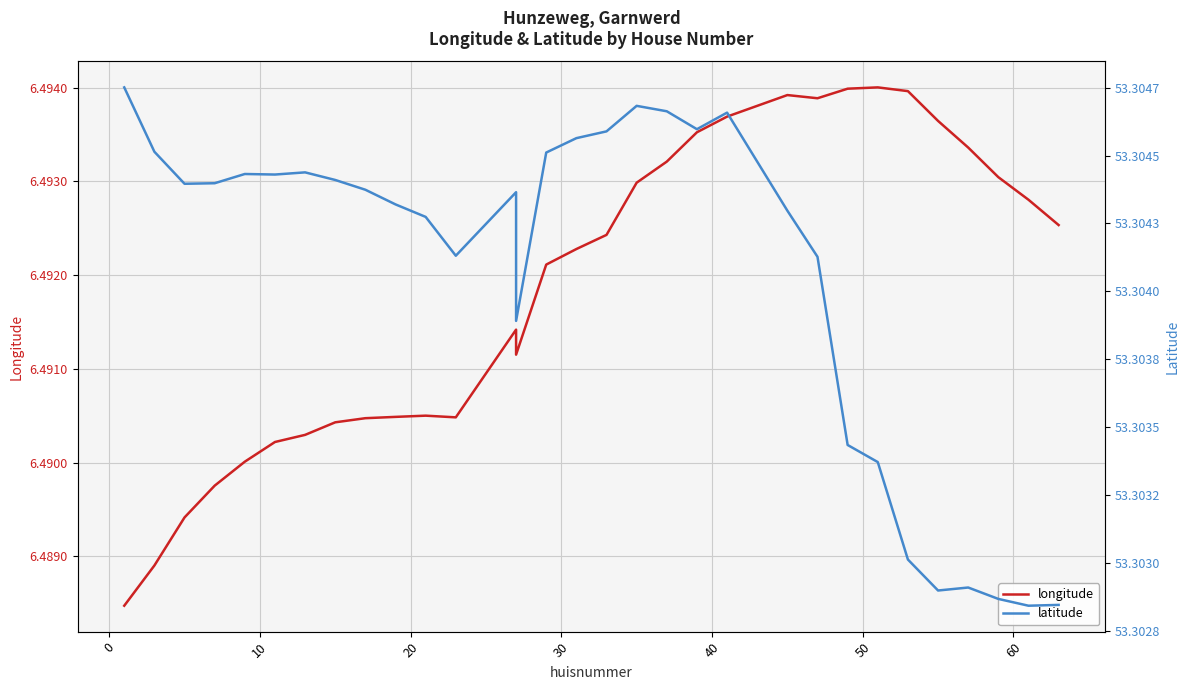

Read the longitude value at 60.

6.5